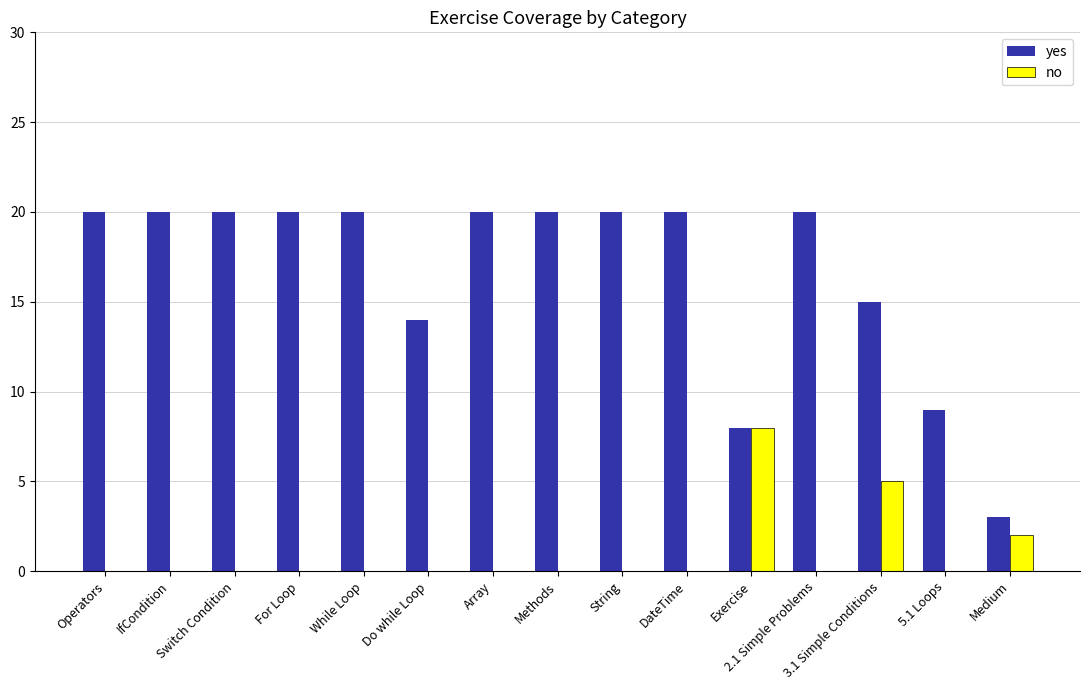

Which series has the widest spread of values?

yes